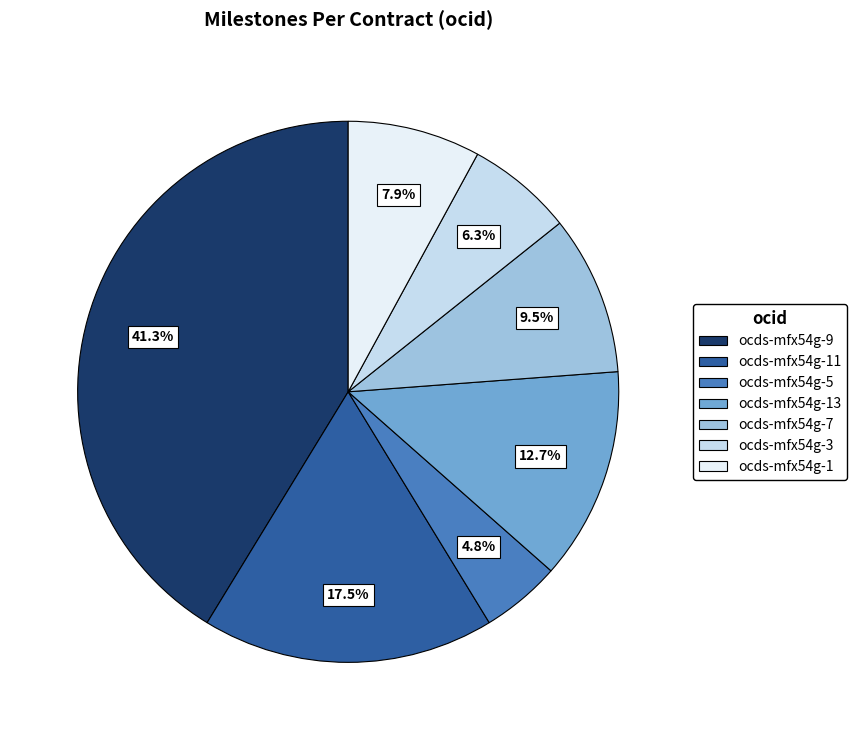

To the nearest percent, what portion does ocds-mfx54g-5 represent?

5%